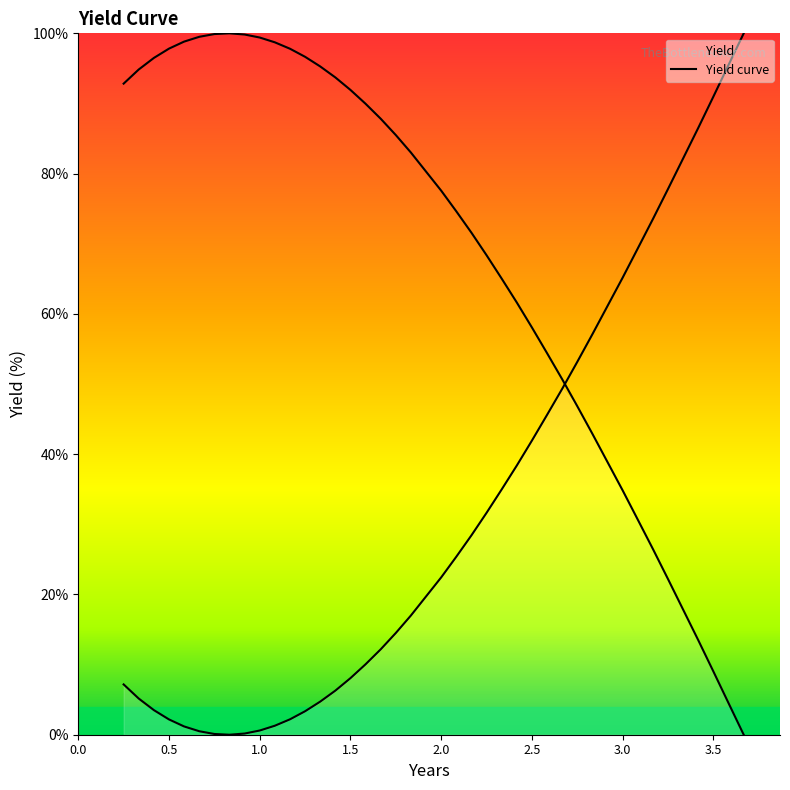

How many categories are shown in the chart?

40